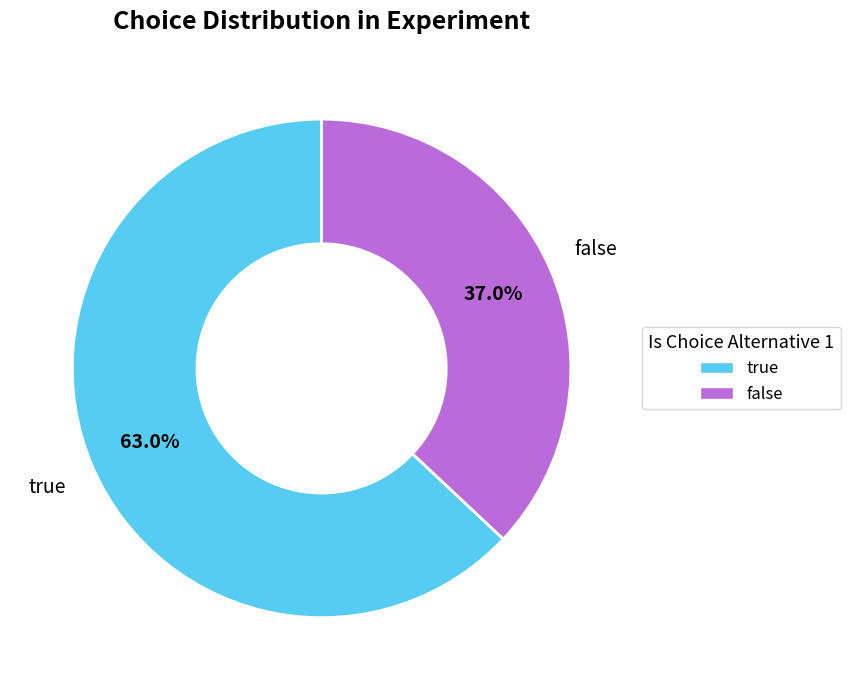

True or false: false accounts for 25% of the total.

False